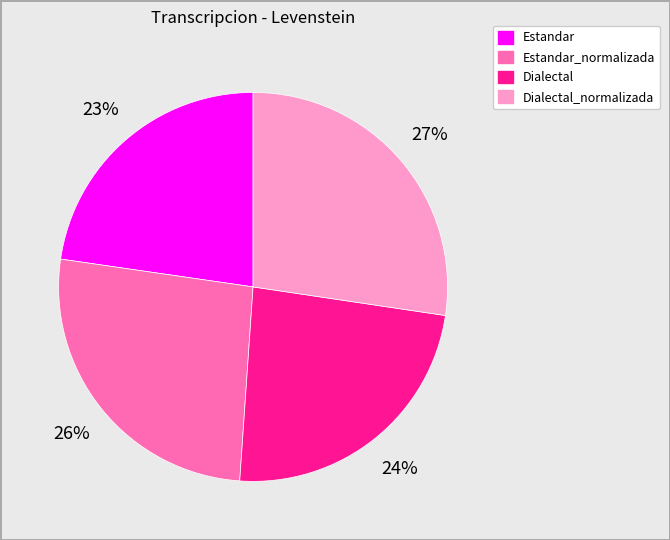

Which category has the biggest portion of the pie?

Dialectal_normalizada